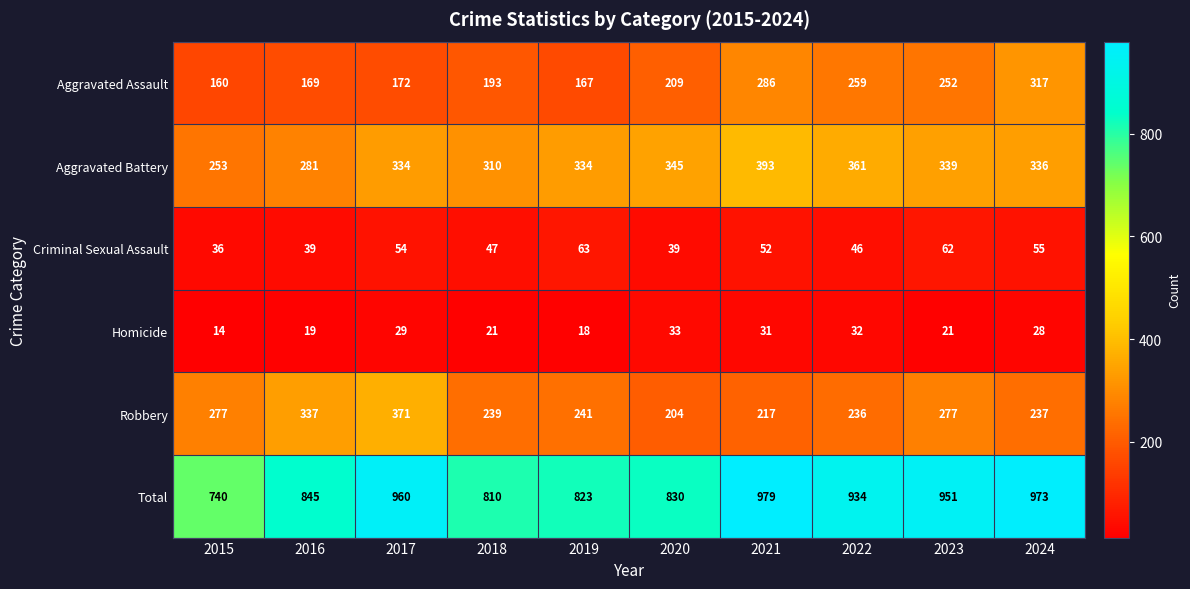

What value does the Total series have at 2017, to the nearest 5?

960